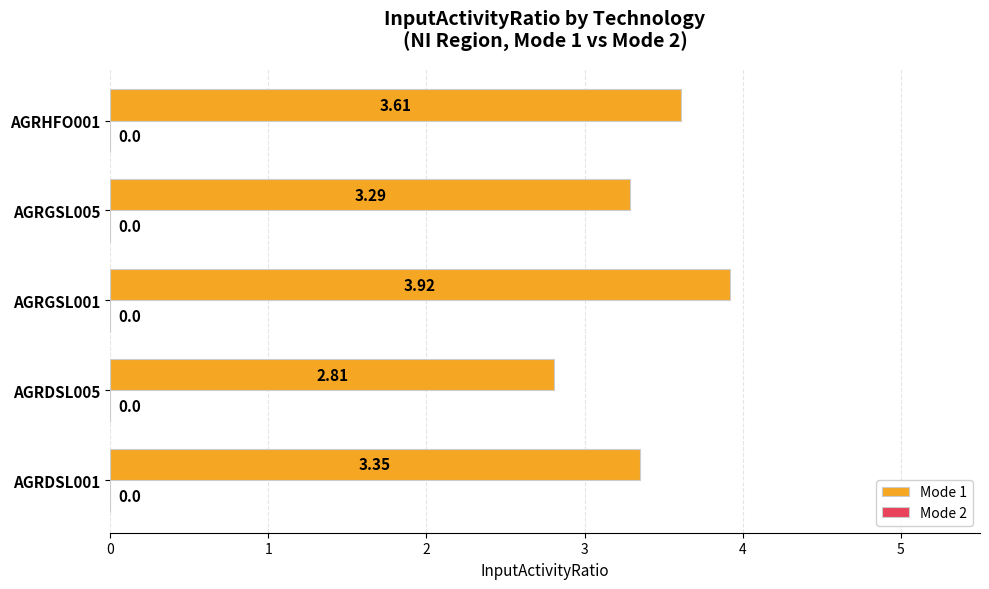

What is the sum of the values at AGRGSL005 and AGRGSL001?

7.2